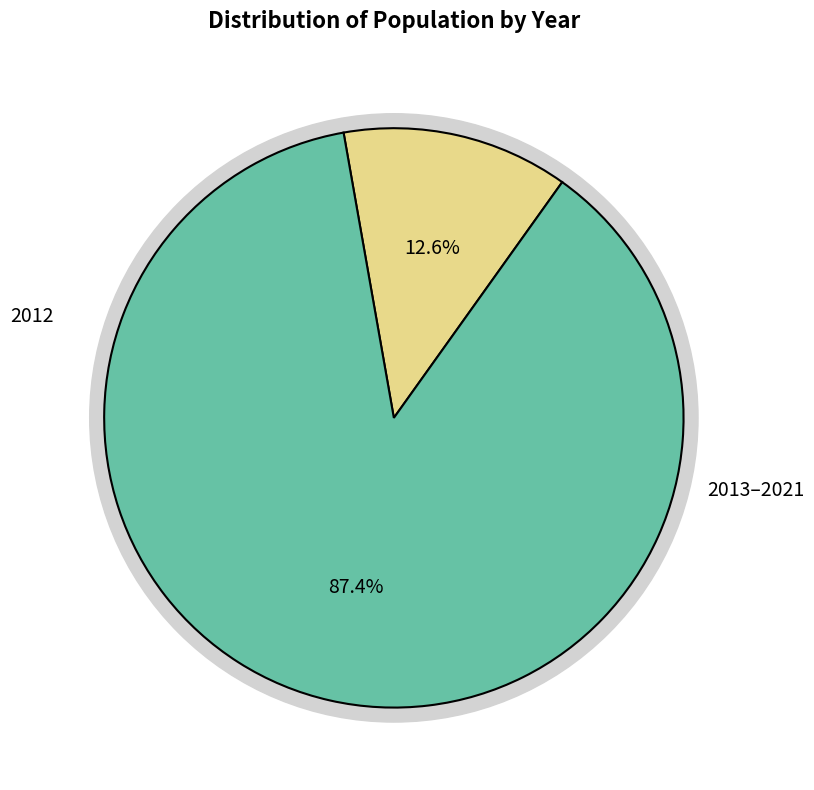

To the nearest percent, what portion does 2012 represent?

13%